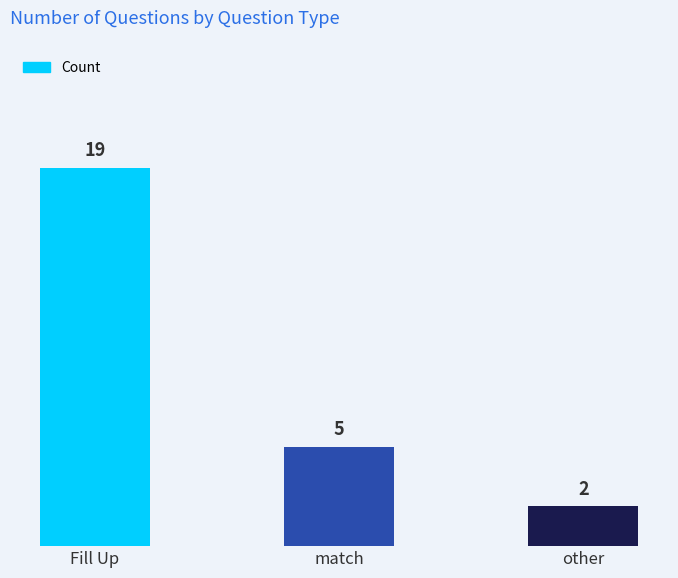

List the labels in order of value, smallest first.

other, match, Fill Up